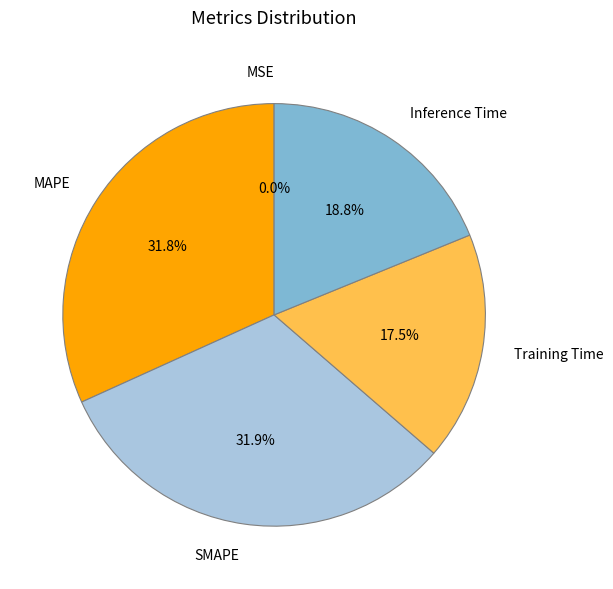

Which has a higher value, Training Time or SMAPE?

SMAPE